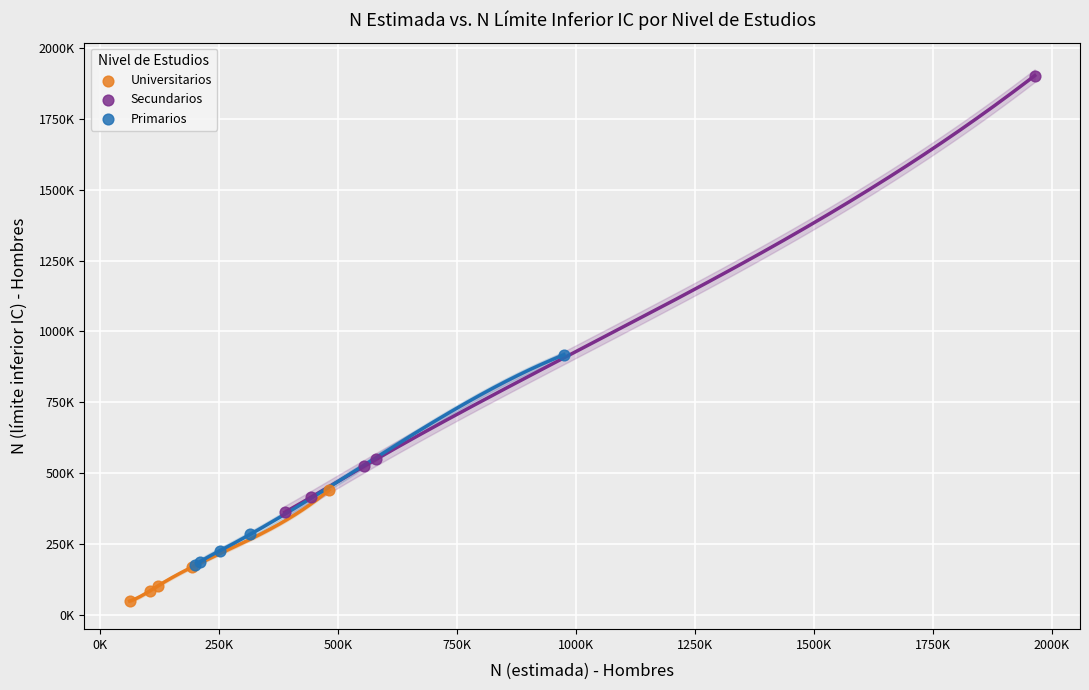

Which series reaches the minimum Y coordinate?

Universitarios